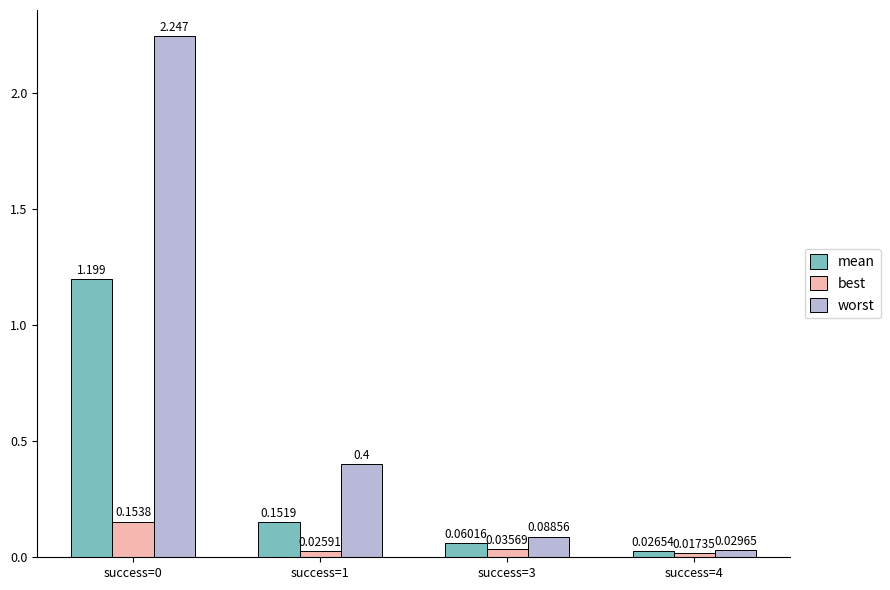

Count the number of categories in the chart.

4